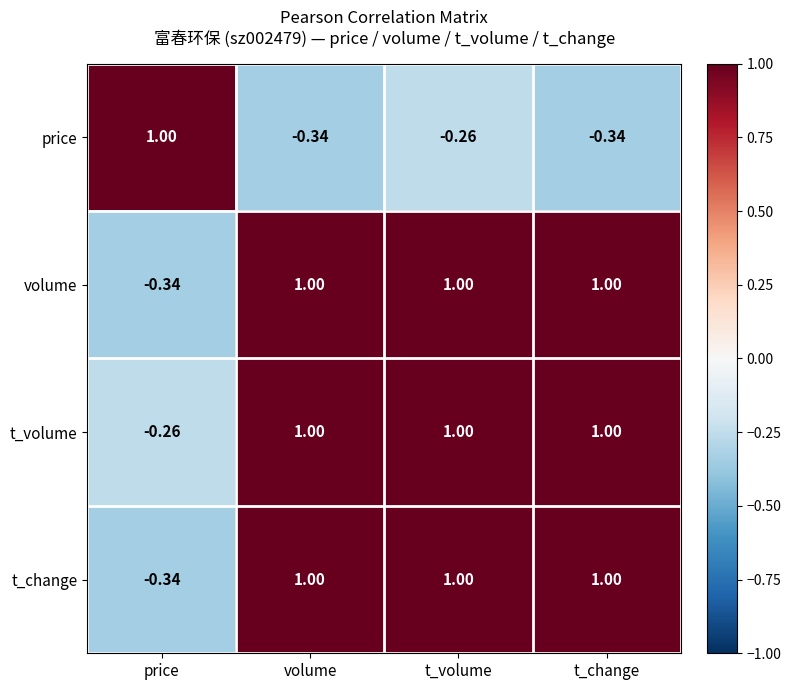

Where is t_change nearest to the value 0?

price